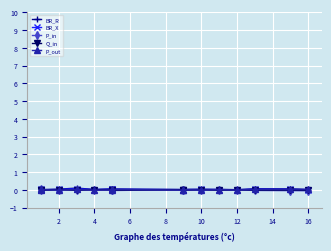

Rank the series by their average value, from highest to lowest.

BR_R, BR_X, P_out, Q_in, P_in